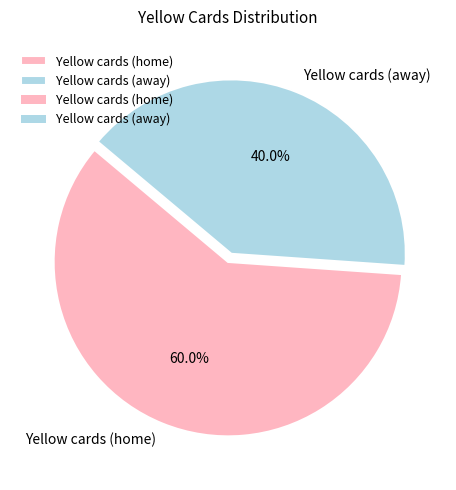

Does any single category account for the majority?

Yes